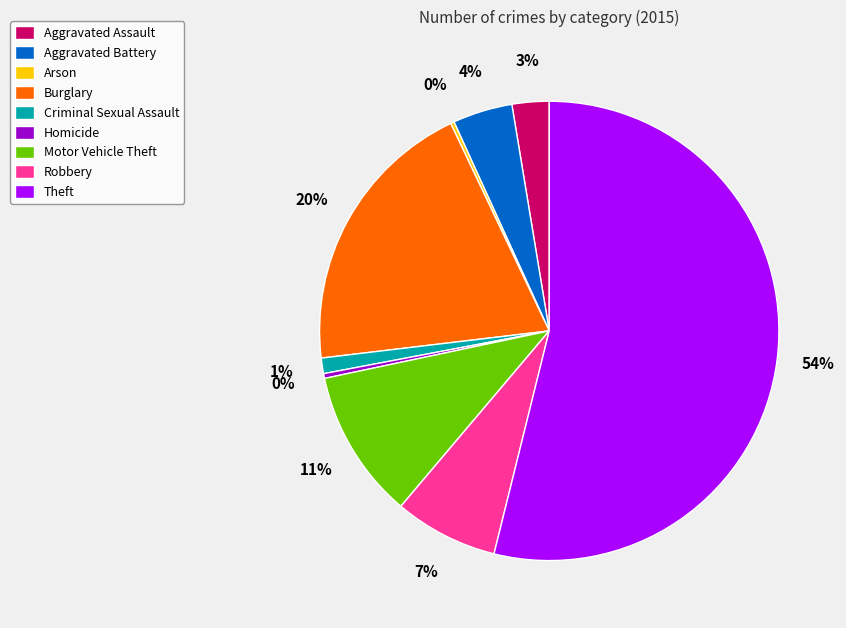

To the nearest percent, what is the difference between the Aggravated Assault and Criminal Sexual Assault slice percentages?

2%